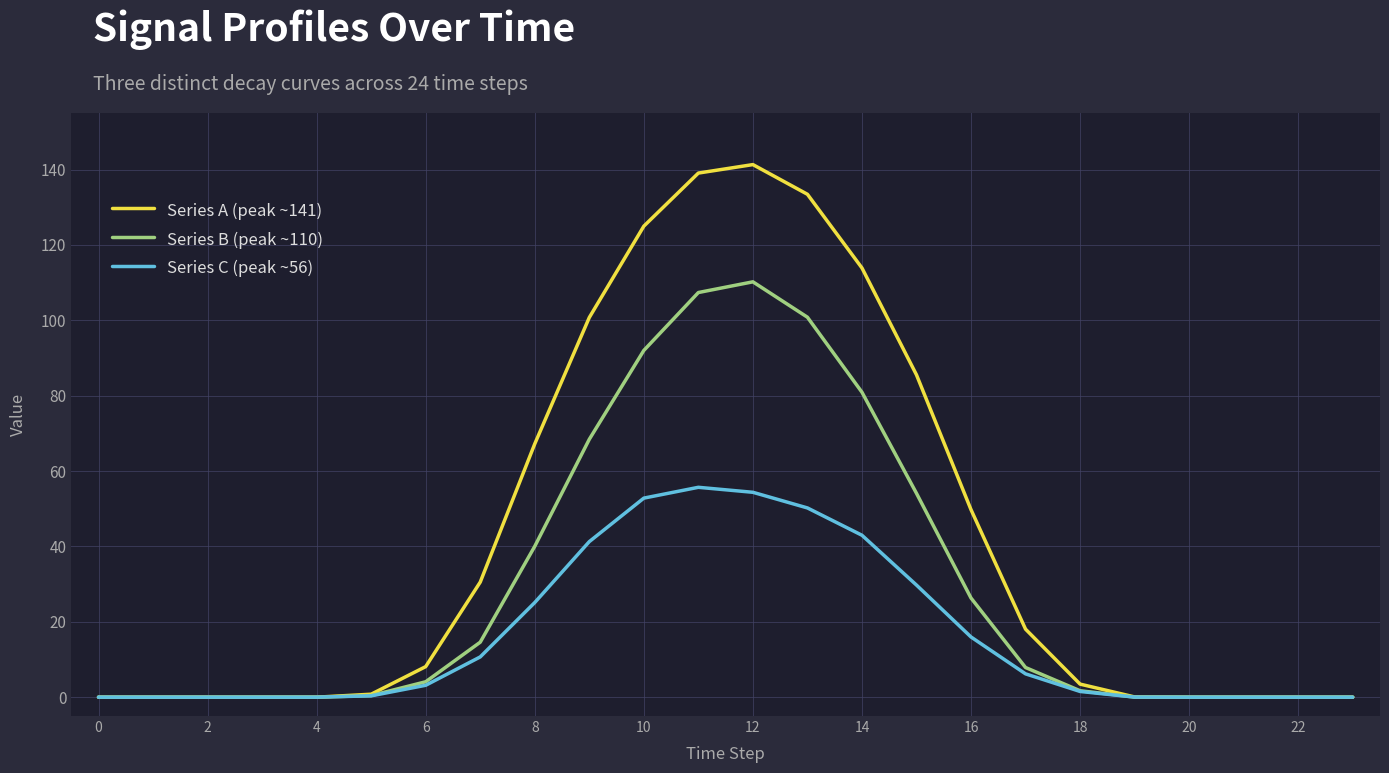

Rank the series by their average value, from lowest to highest.

Series C (peak ~56), Series B (peak ~110), Series A (peak ~141)